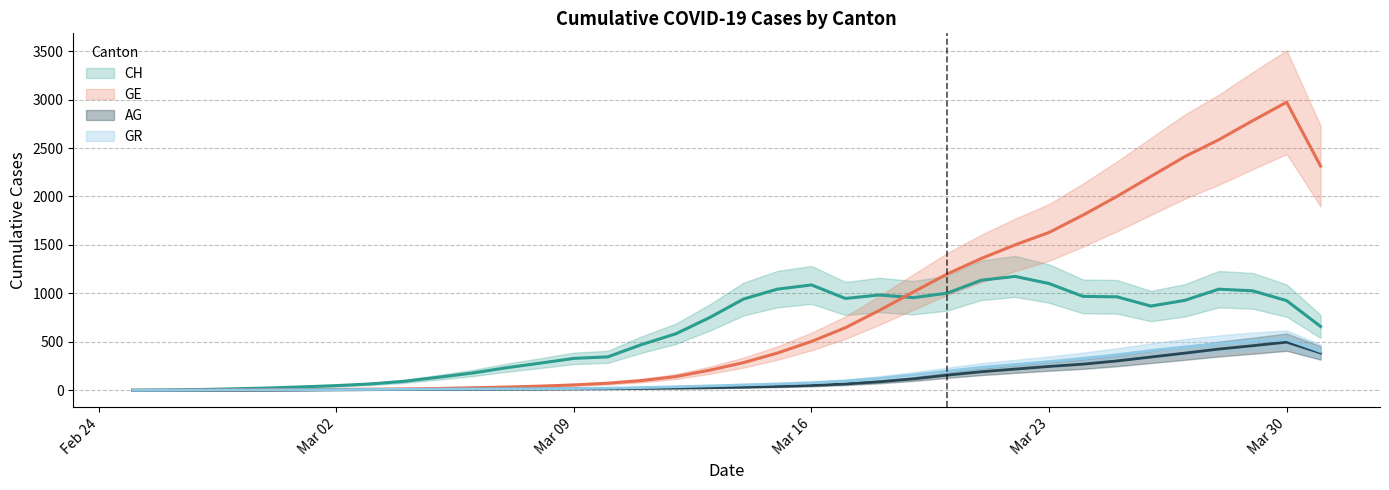

What is the label of the 16th point from the left?

2020-03-11